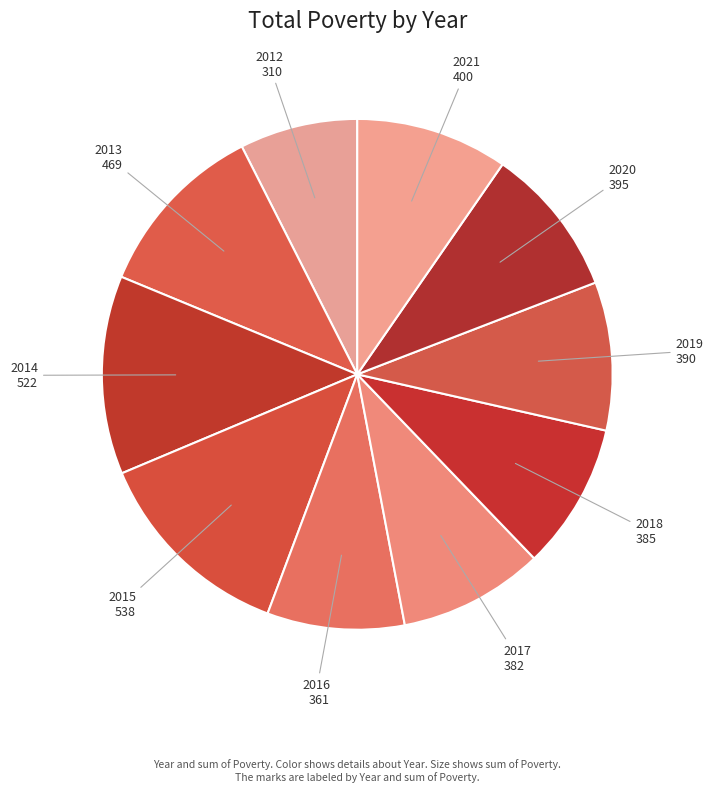

Which category has the biggest portion of the pie?

2015